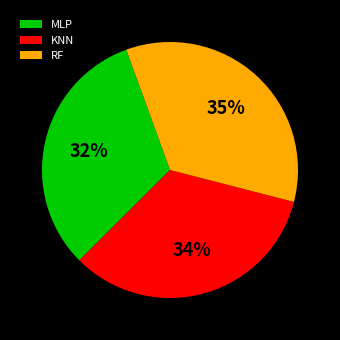

Which has a higher value, MLP or RF?

RF